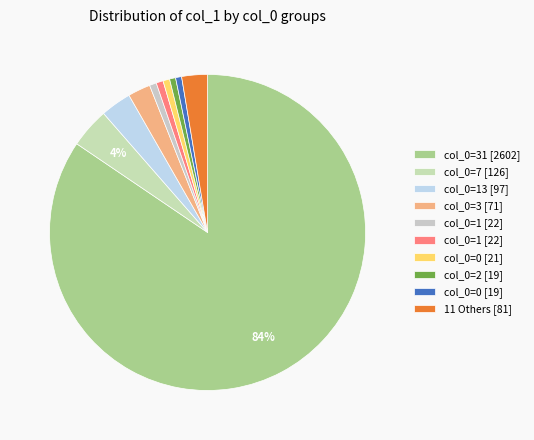

How many slices are in this pie chart?

10